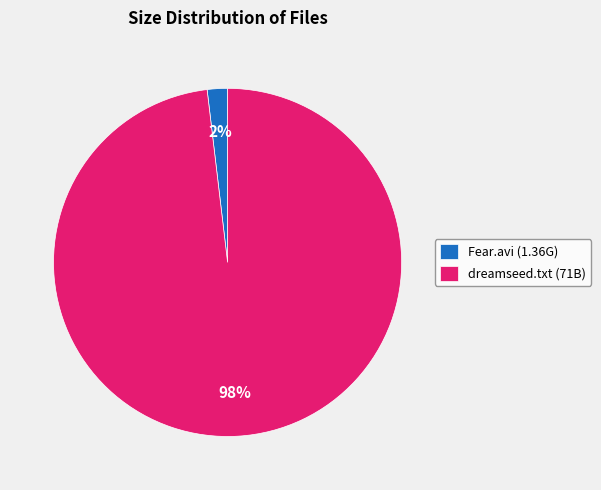

To the nearest percent, what is the combined percentage of dreamseed.txt (71B) and Fear.avi (1.36G)?

100%